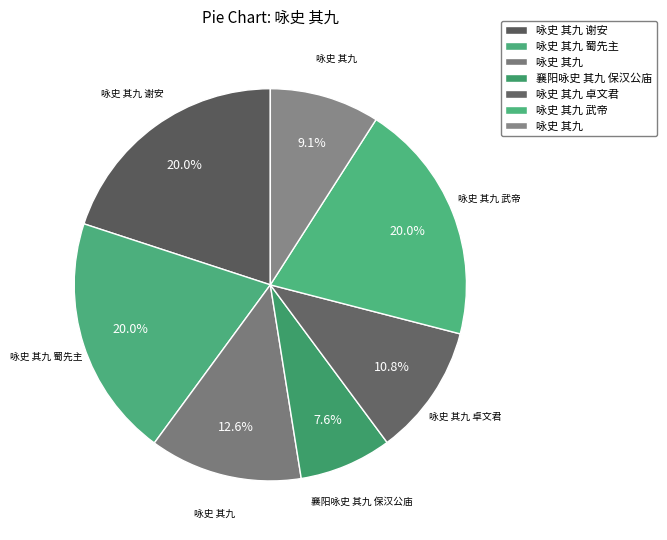

How many segments does this pie chart have?

7